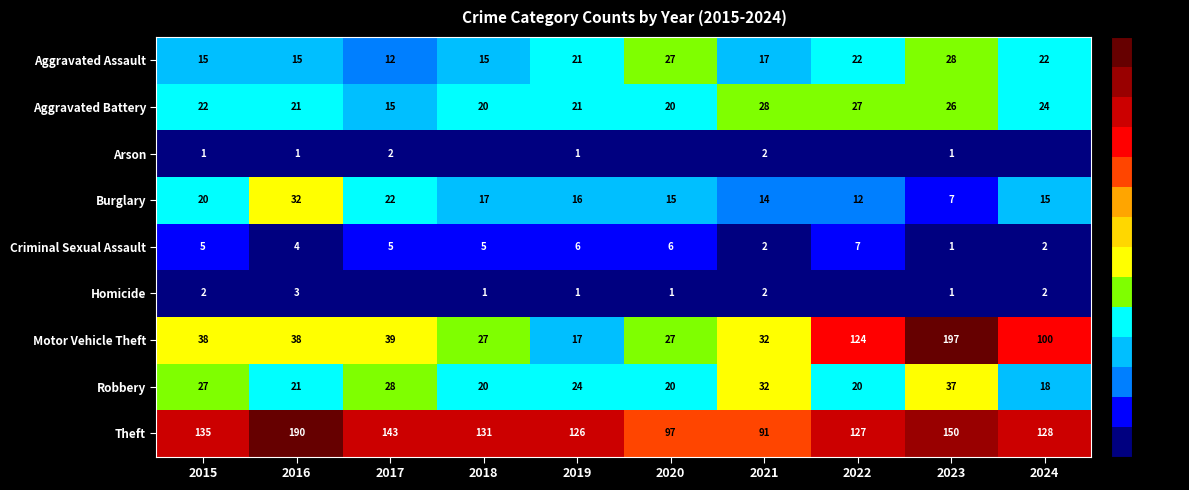

What is the sum of all Aggravated Battery values?

224